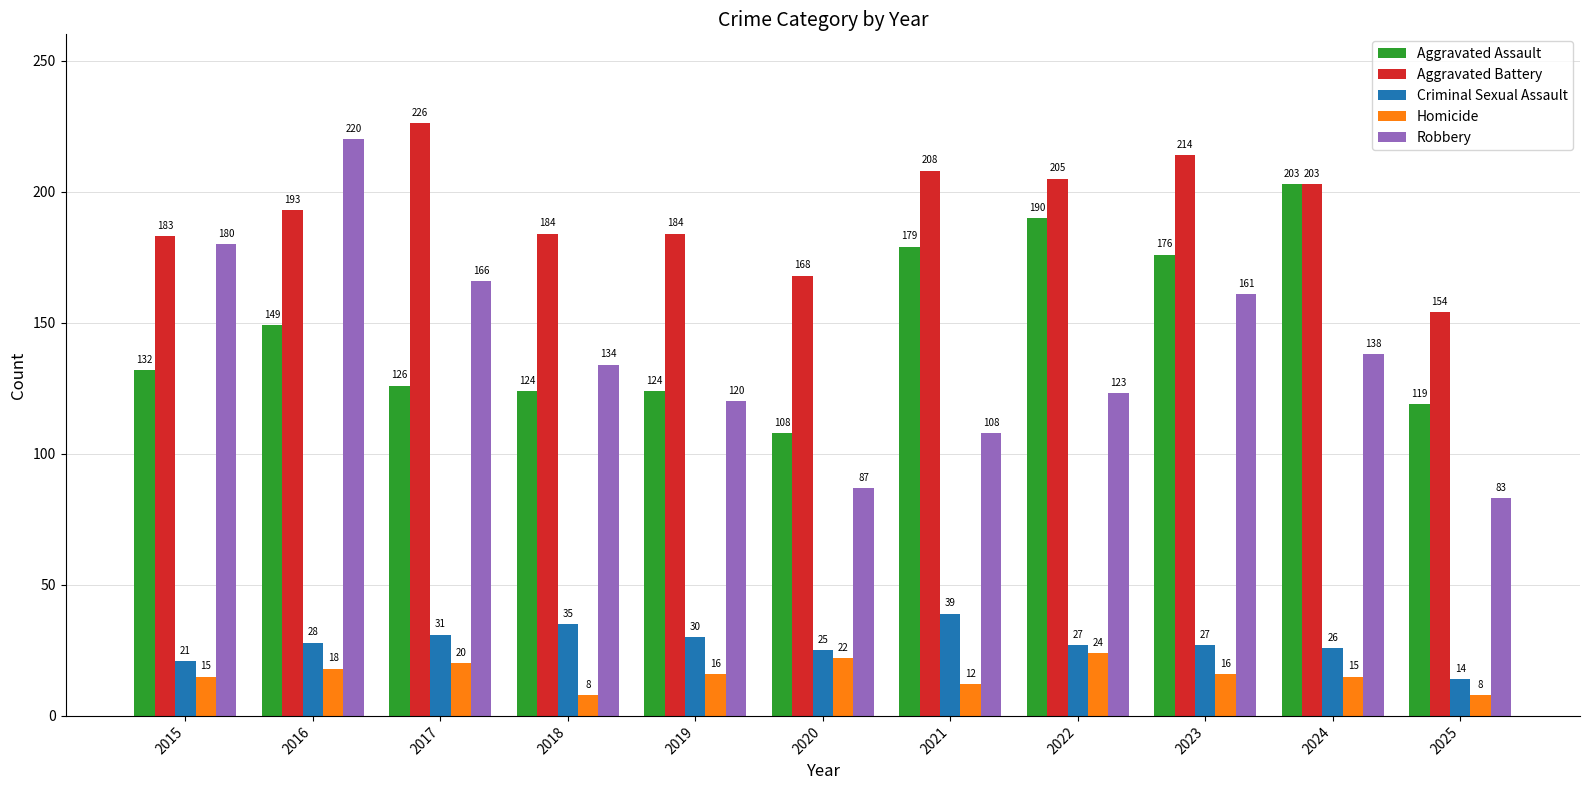

The value of Robbery at 2018 is 37. True or false?

False